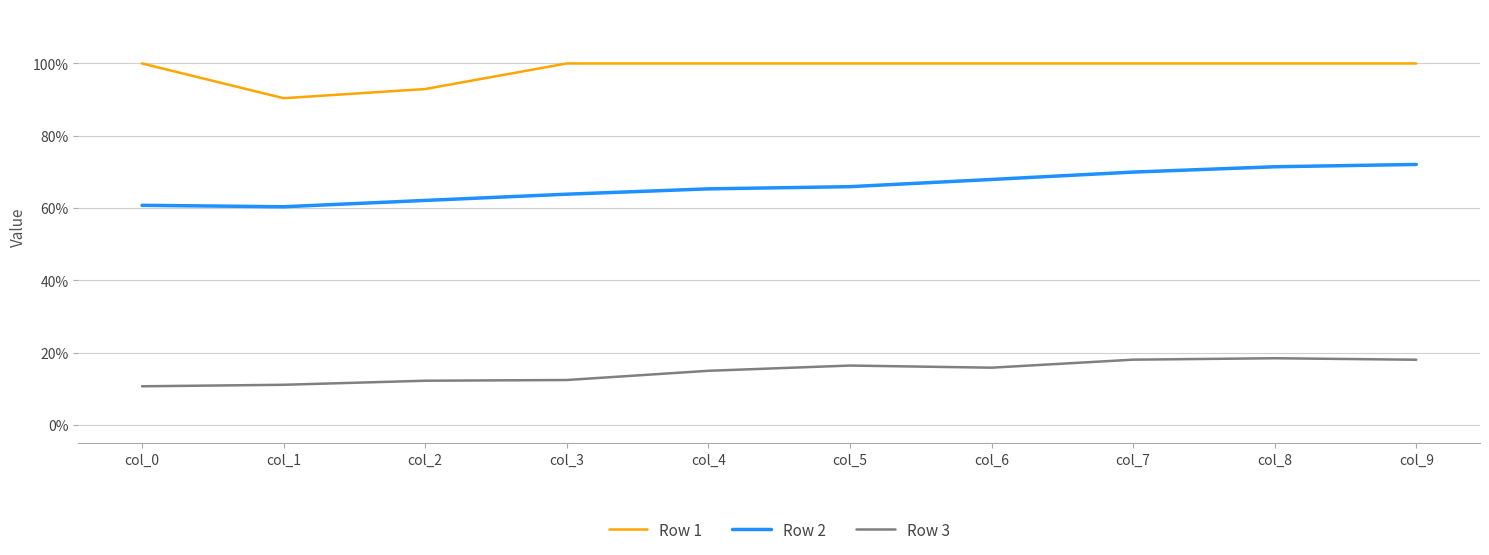

Does the chart display data point markers on the line(s)?

No